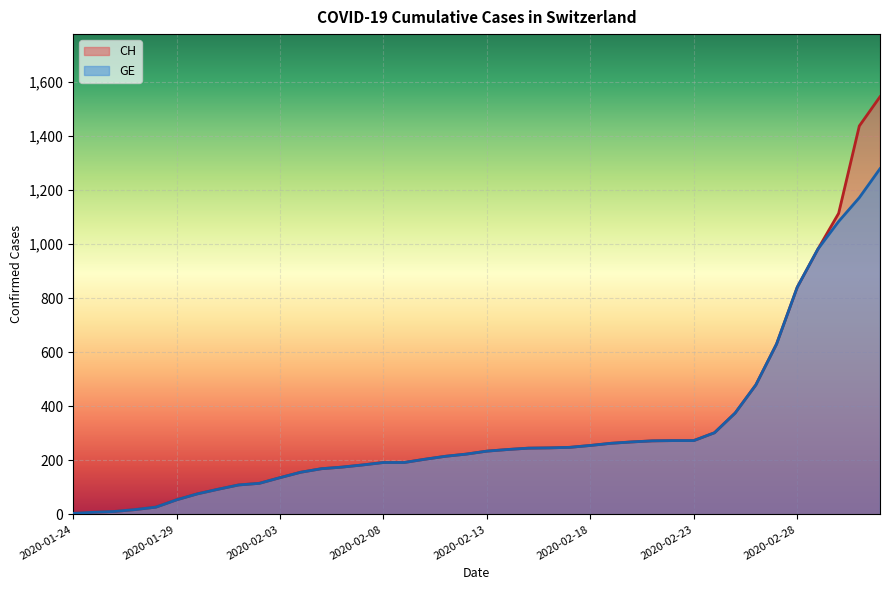

Reading left to right, list all the values displayed in this chart.

CH: 4	8	11	18	27	54	76	93	109	115	136	156	169	175	183	192	192	204	215	223	234	240	245	246	248	255	263	268	272	273	273	302	375	479	630	840	981	1113	1436	1544
GE: 4	8	11	18	27	54	76	93	109	115	136	156	169	175	183	192	192	204	215	223	234	240	245	246	248	255	263	268	272	273	273	302	375	479	630	840	981	1083	1171	1278